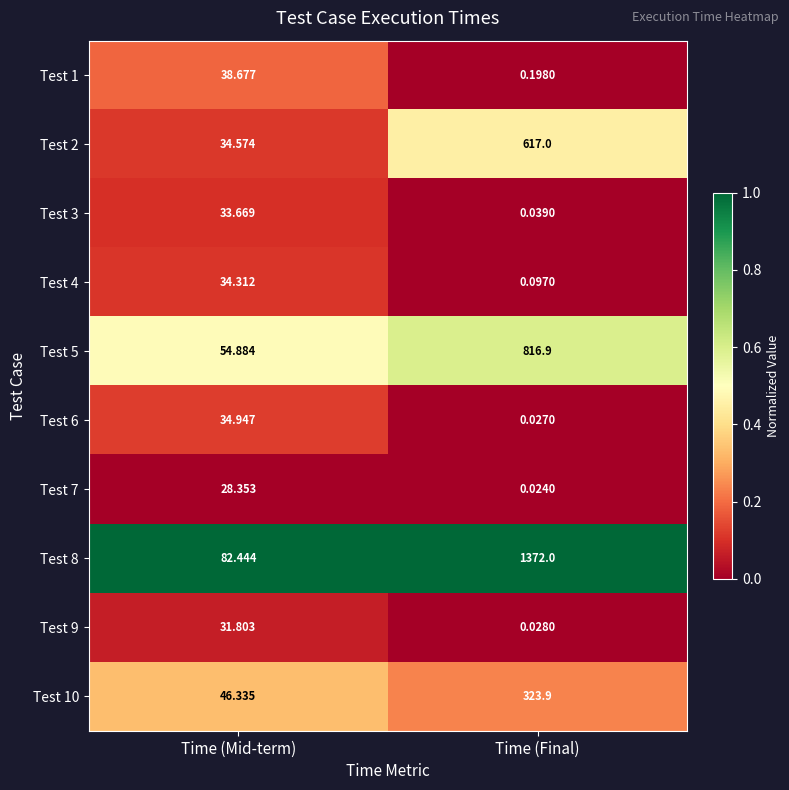

Which series changed the most between Time (Mid-term) and Time (Final)?

Test 8